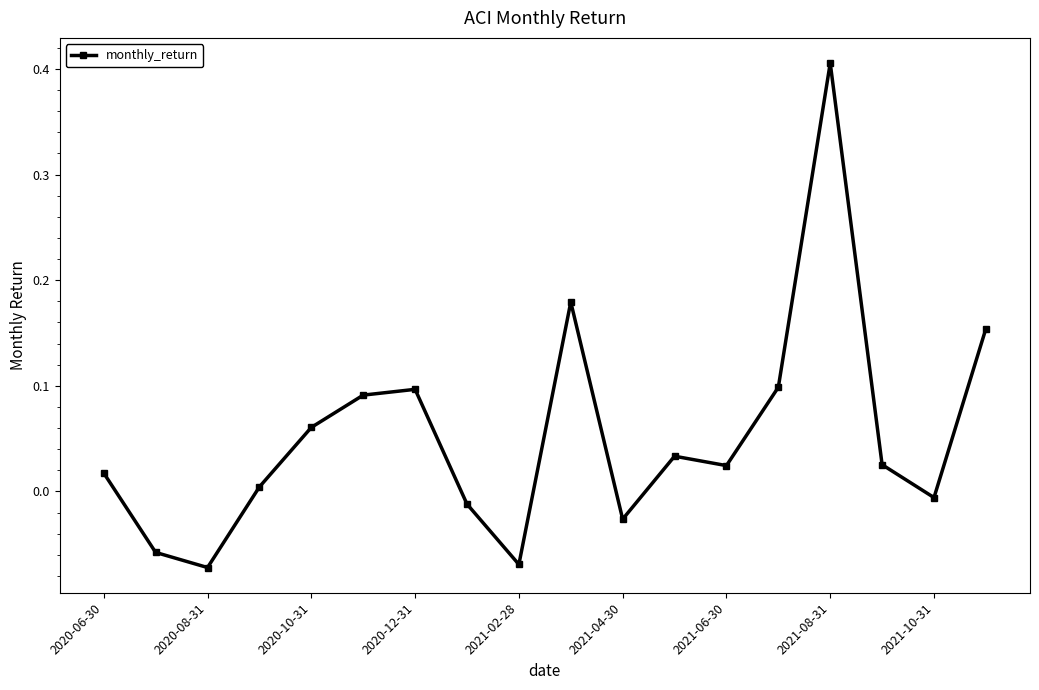

What is the difference between the maximum and second lowest values?

0.5